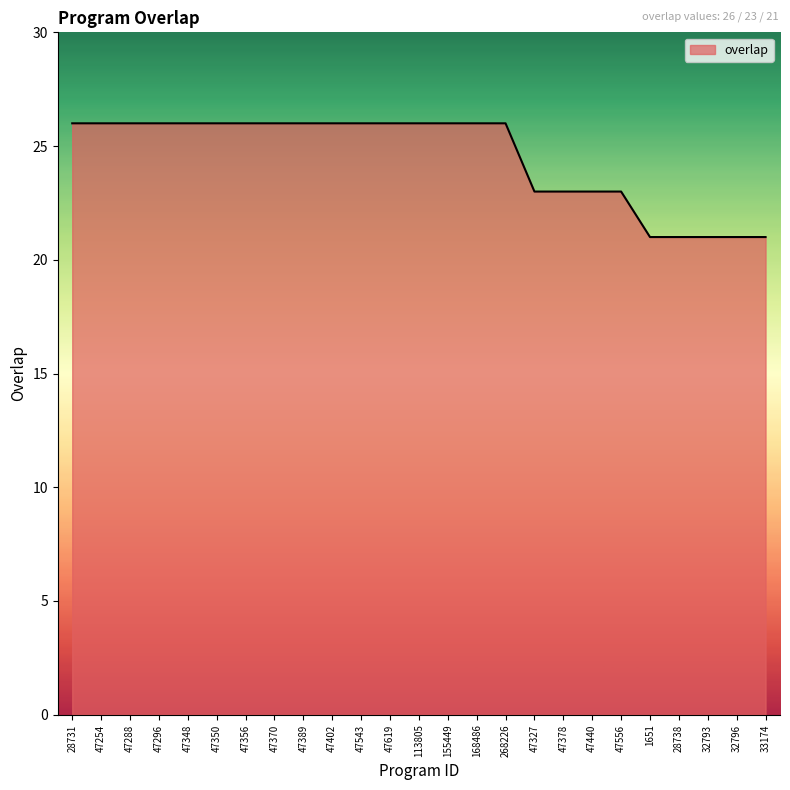

The value at 47378 is 23. True or false?

True